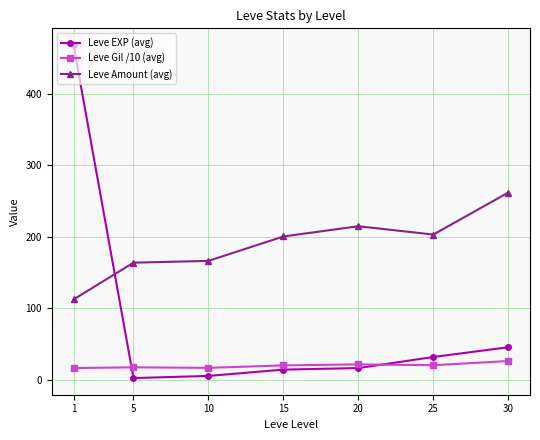

True or false: Leve EXP (avg) and Leve Amount (avg) intersect in this chart.

True